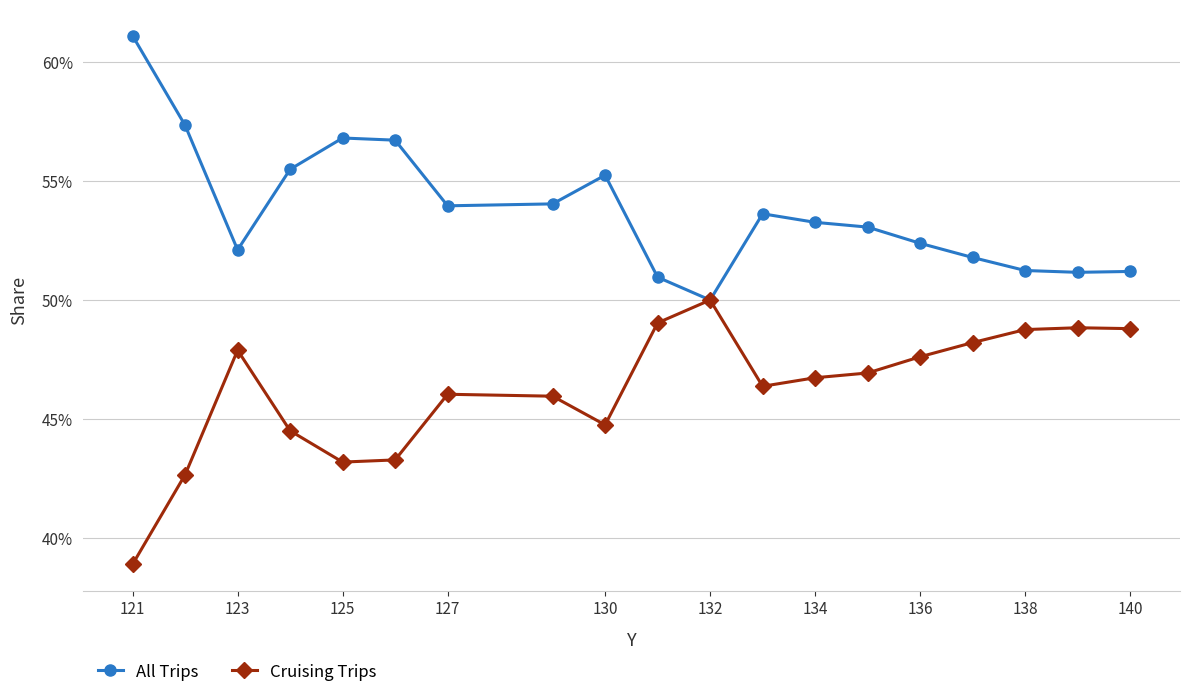

Which series has the largest total across all categories?

All Trips